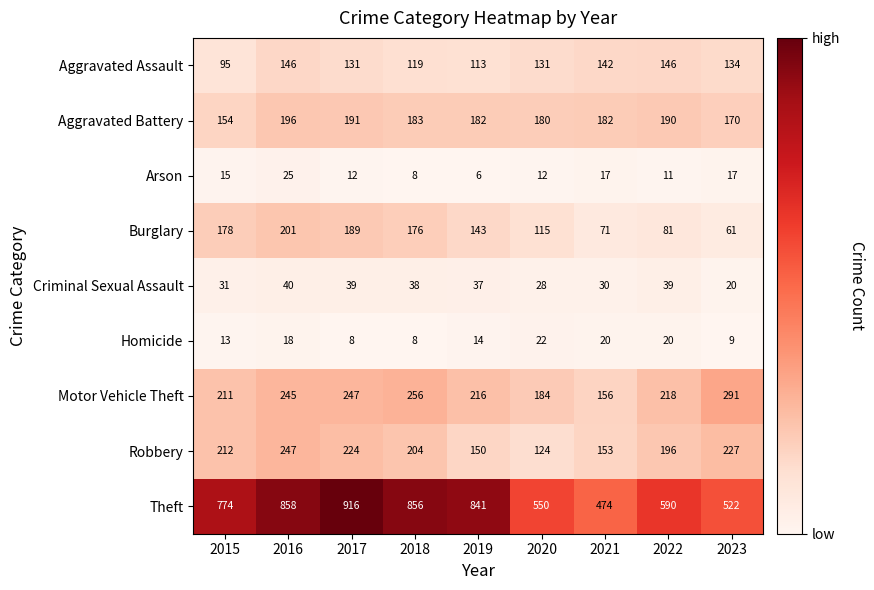

Rank the series by their maximum value, from lowest to highest.

Homicide, Arson, Criminal Sexual Assault, Aggravated Assault, Aggravated Battery, Burglary, Robbery, Motor Vehicle Theft, Theft